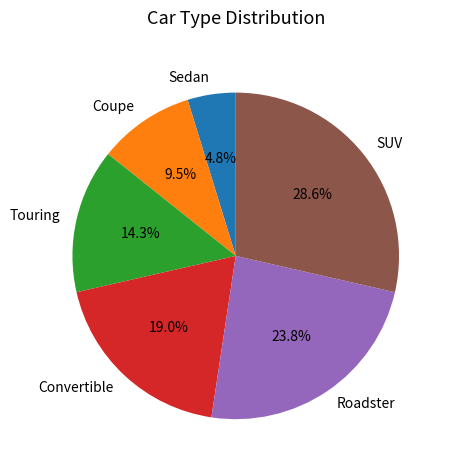

Which has a higher value, Sedan or Convertible?

Convertible